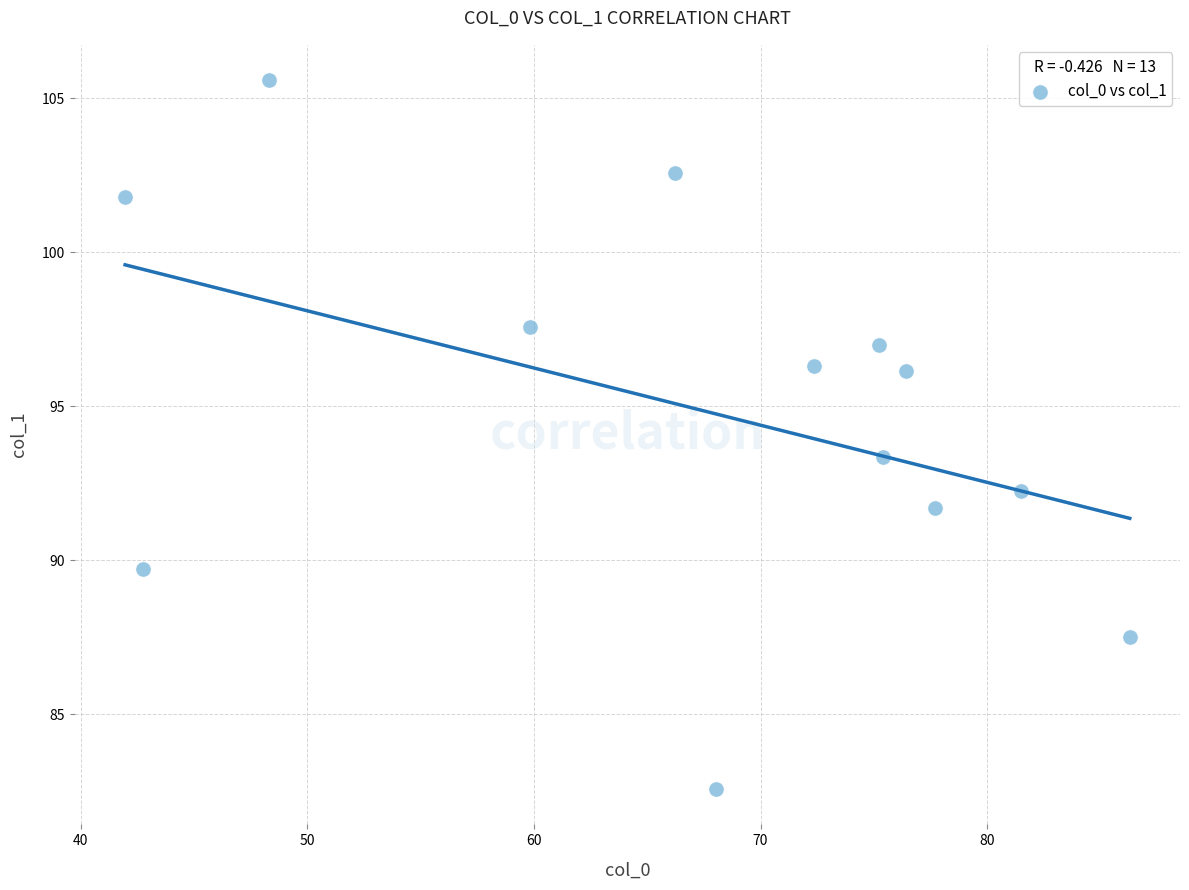

What is the range of Y values (max minus min)?

23.0